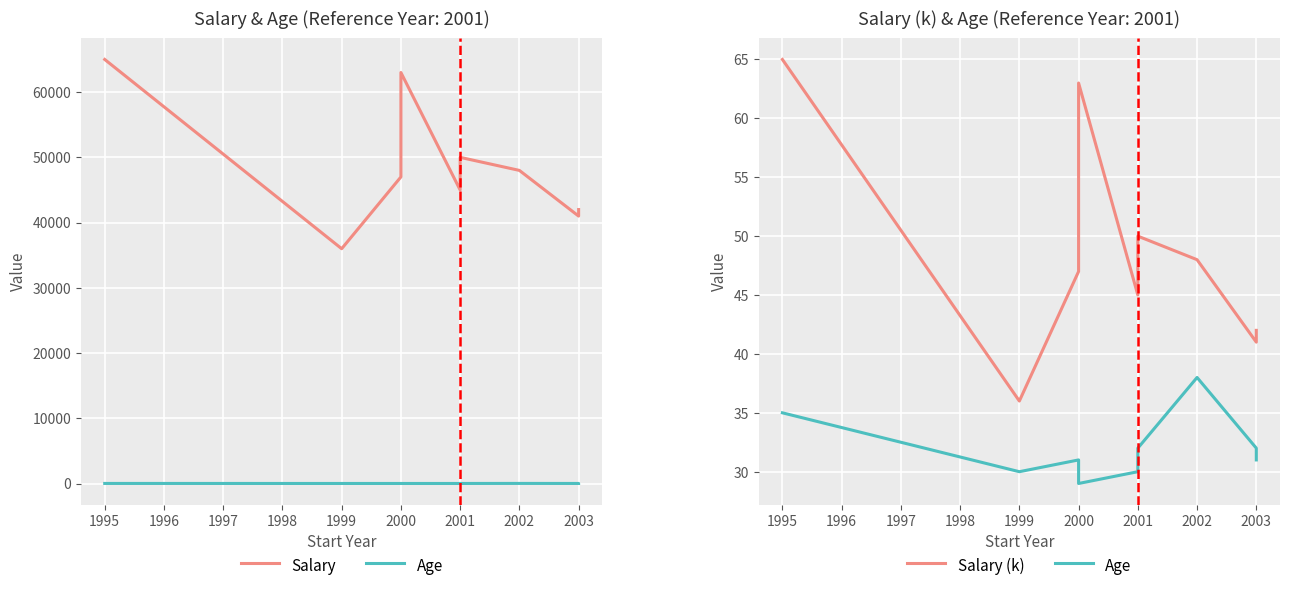

At 2003, list the series in order from largest to smallest.

Salary, Salary (k), Age